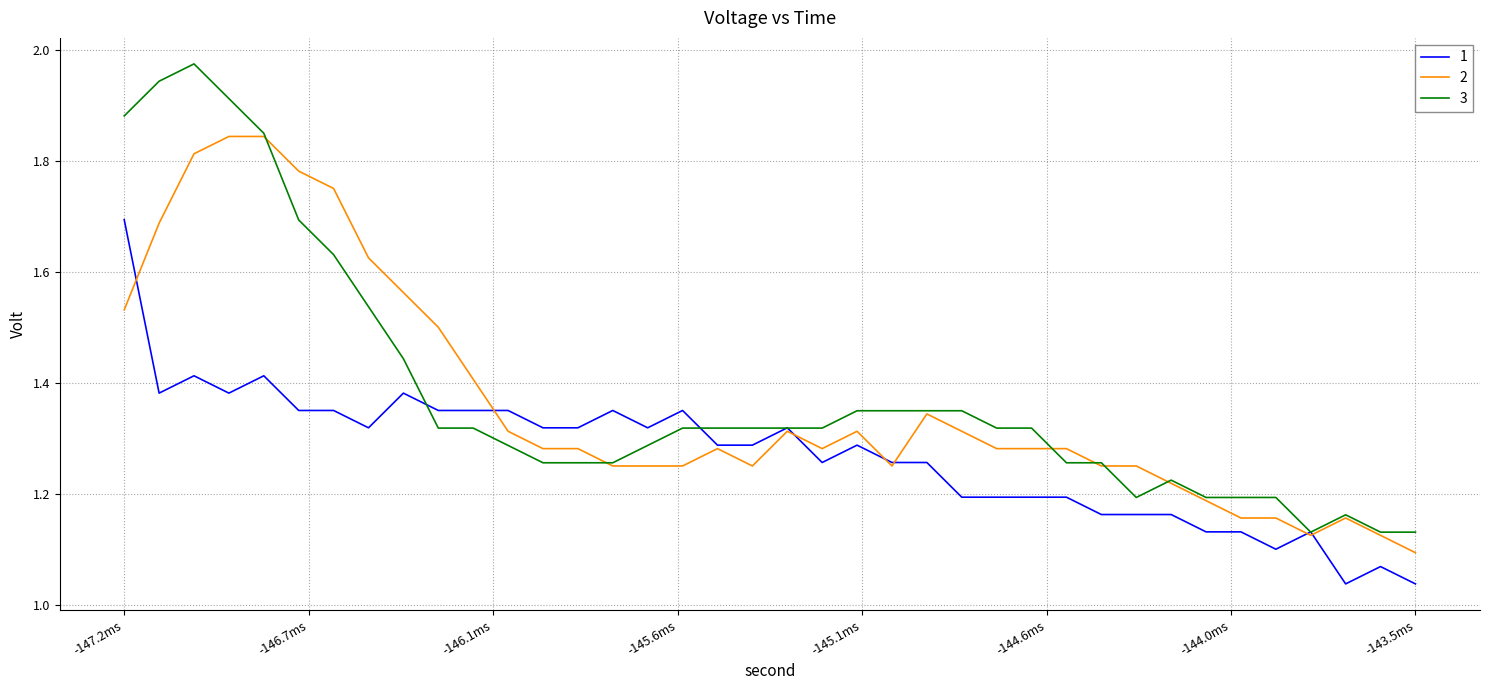

Which series has the largest range (max minus min)?

3